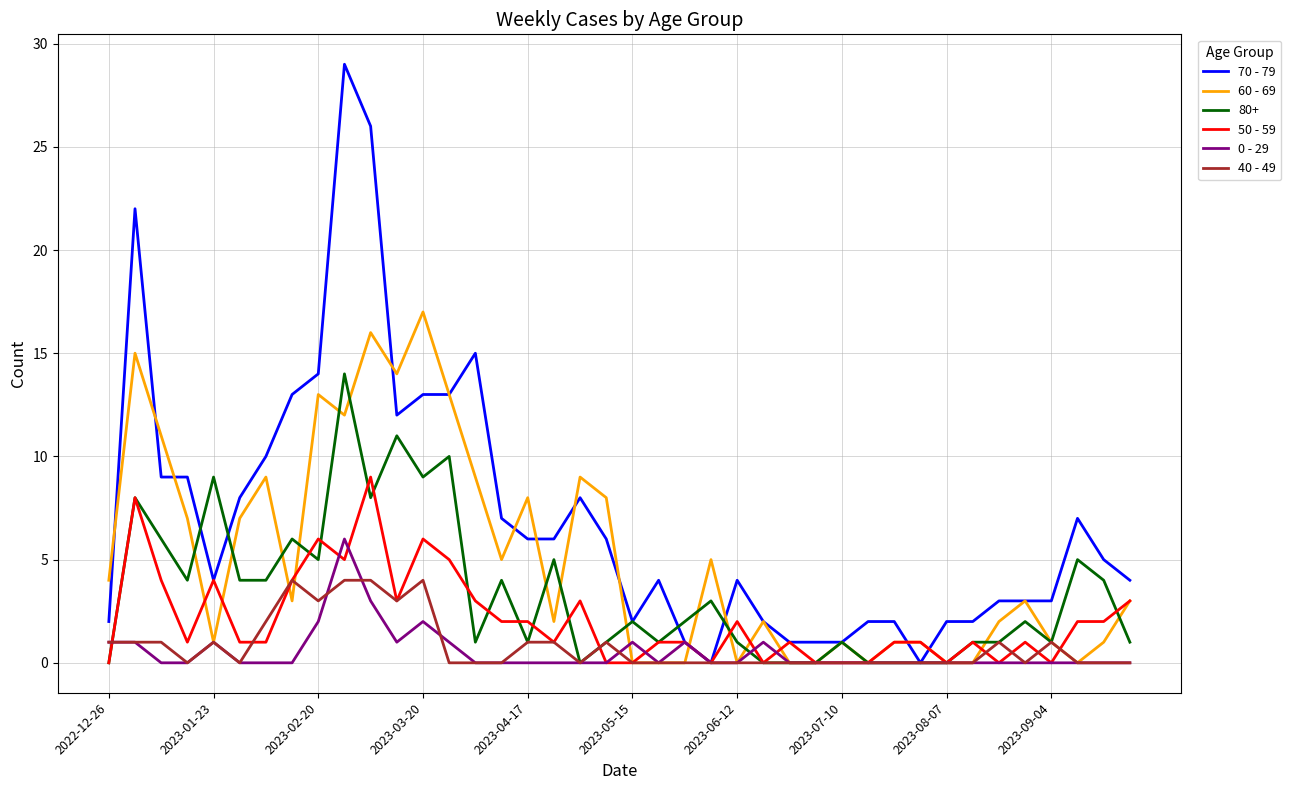

What is the difference between the maximum and minimum values in the 70 - 79 series?

29